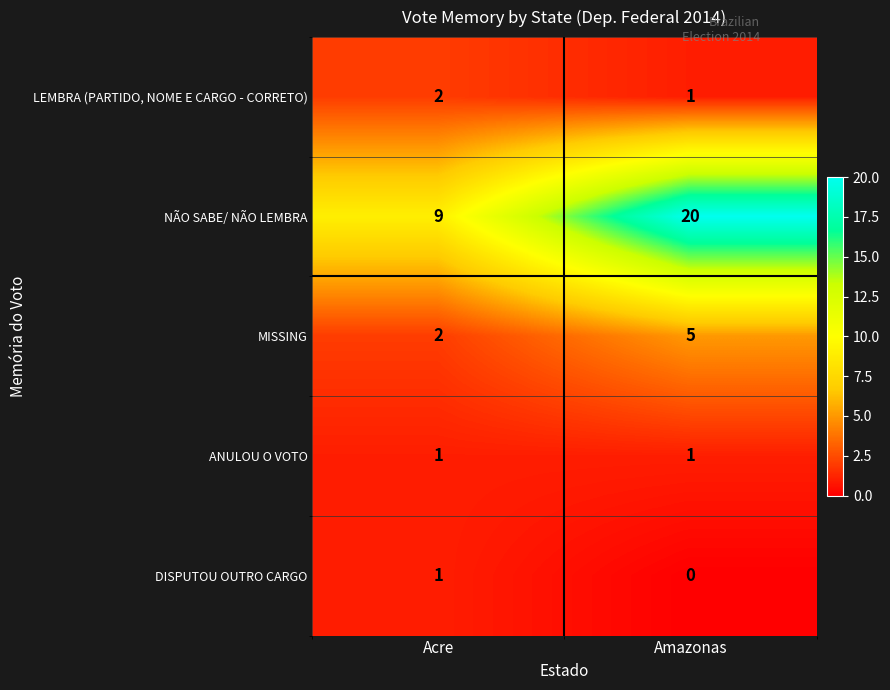

True or false: MISSING has a value of 2 at Amazonas.

False